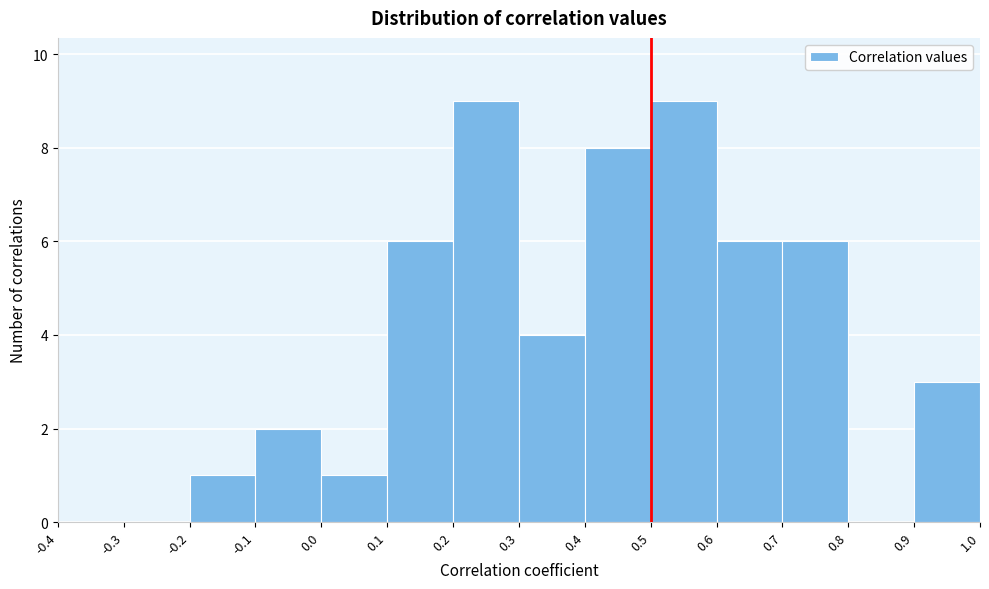

What is the height of the bar covering -0.2 to -0.1 on the x-axis? The values are not printed on the chart, so give them approximately, as read against the axis.

1